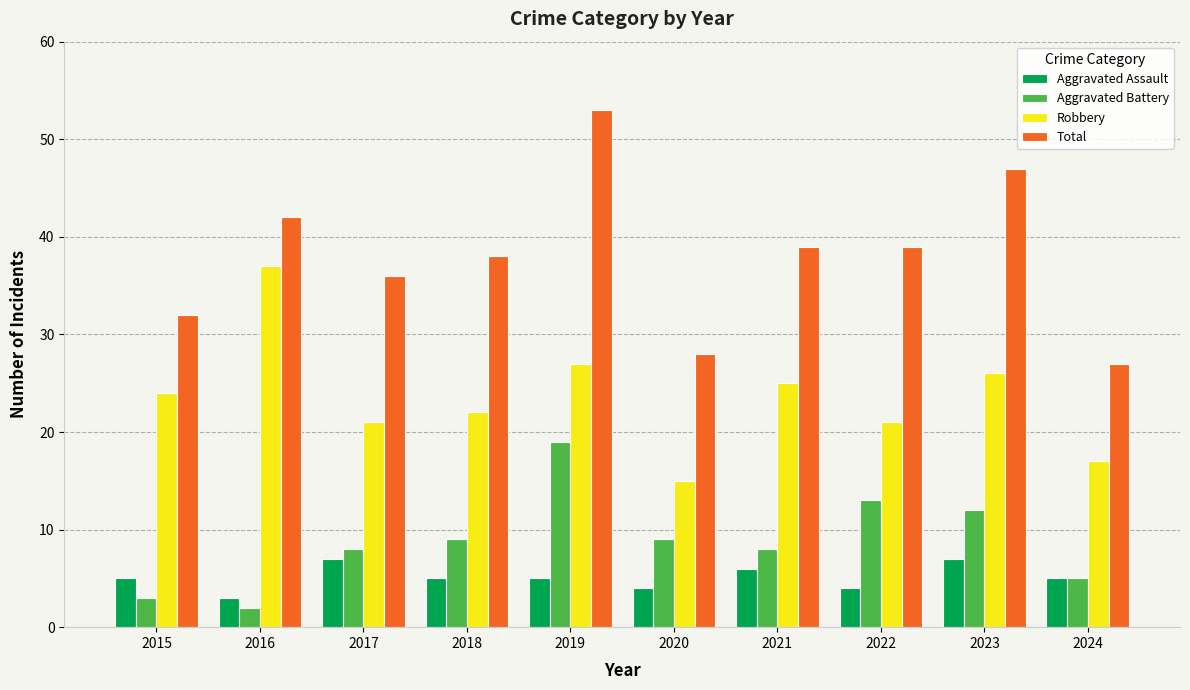

What is the average value of the Robbery series?

24